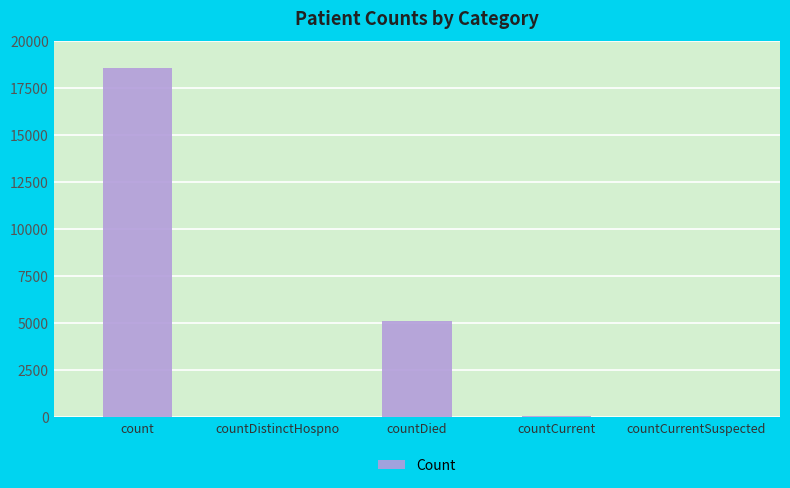

Which label corresponds to the largest value in the chart?

count